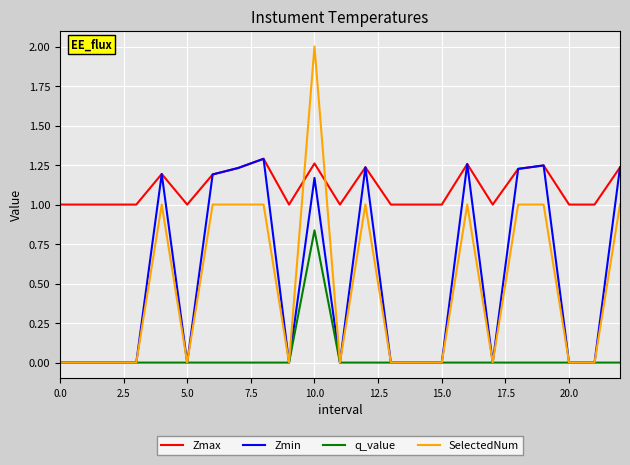

What is the greatest value displayed?

2.0